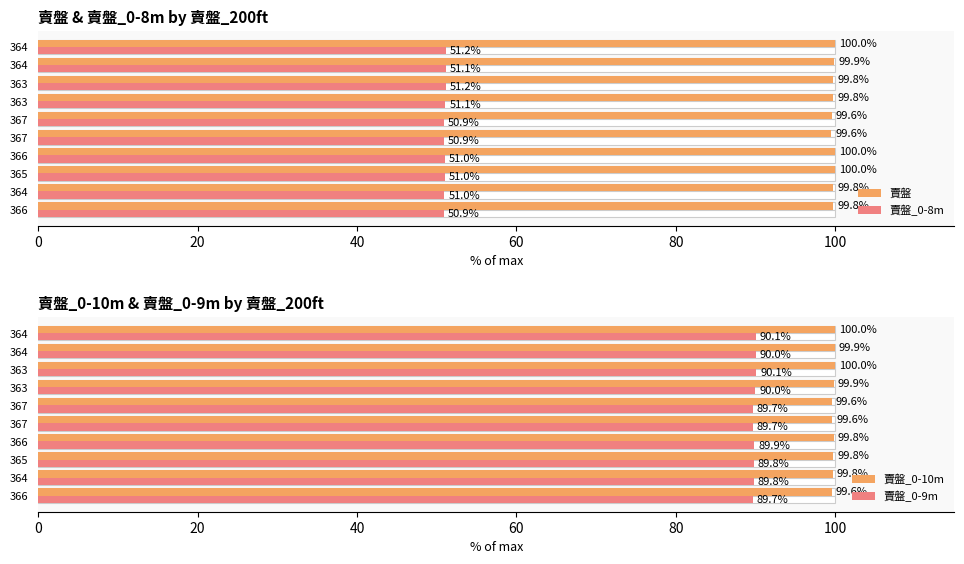

How many values in the 賣盤_0-8m series are below 51?

5